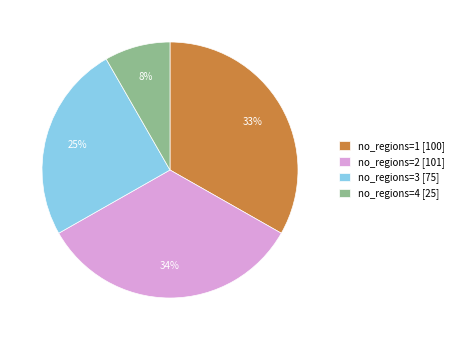

What is the ratio of the value at no_regions=3 [75] to the value at no_regions=1 [100]?

0.8